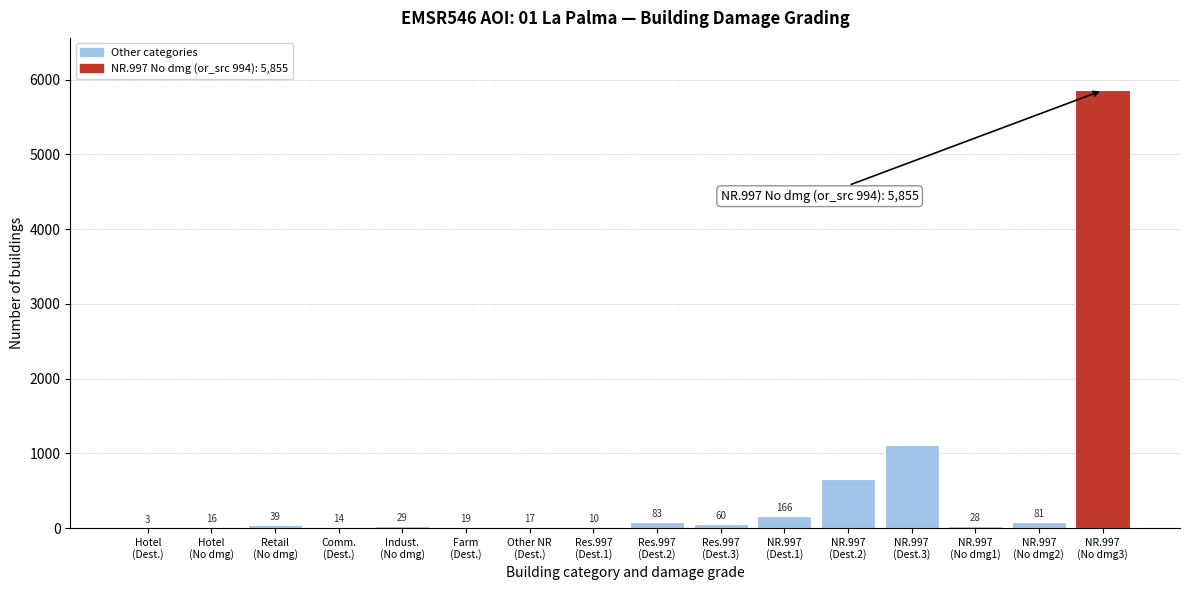

What is the greatest value displayed?

5855